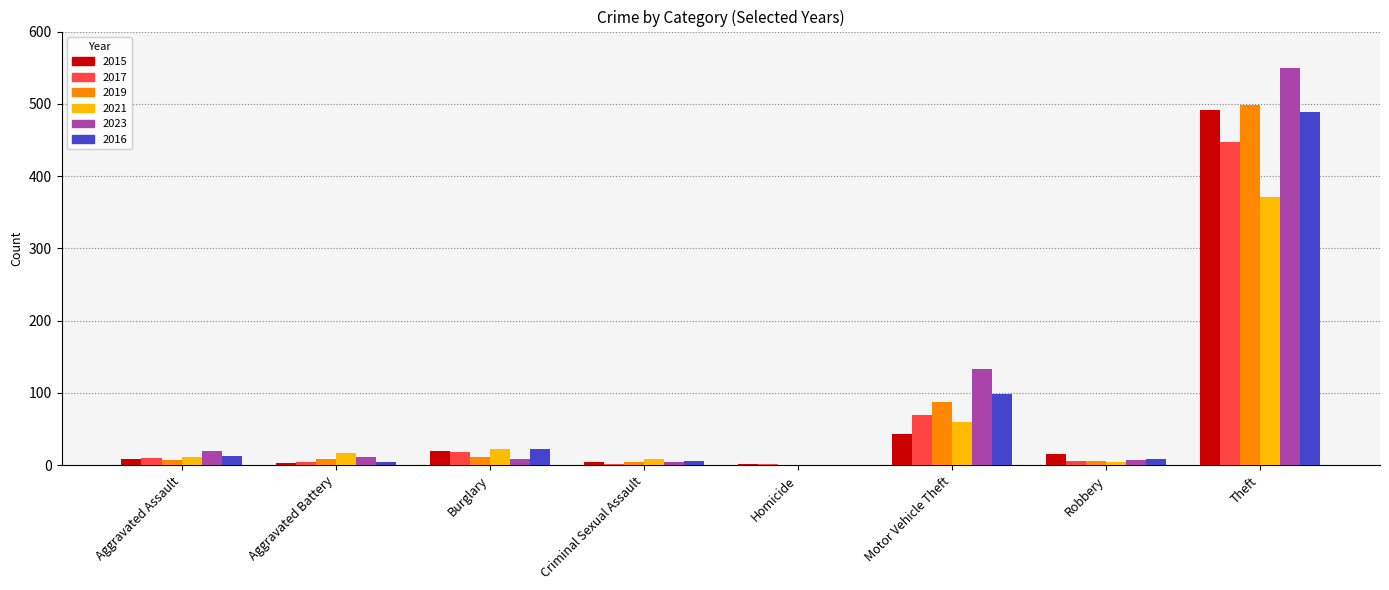

Is it true that 2023 equals 549 at Theft?

True